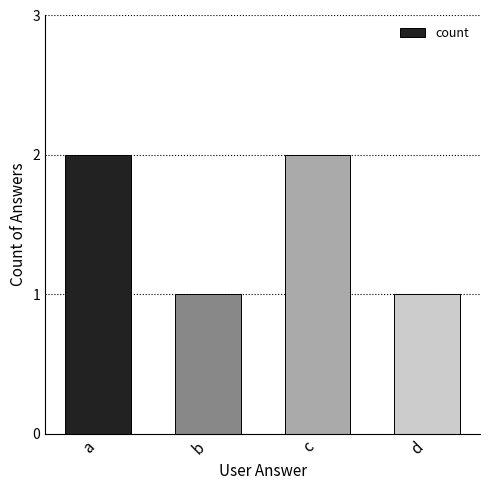

Approximately how many times larger is the value at a compared to b?

2.0